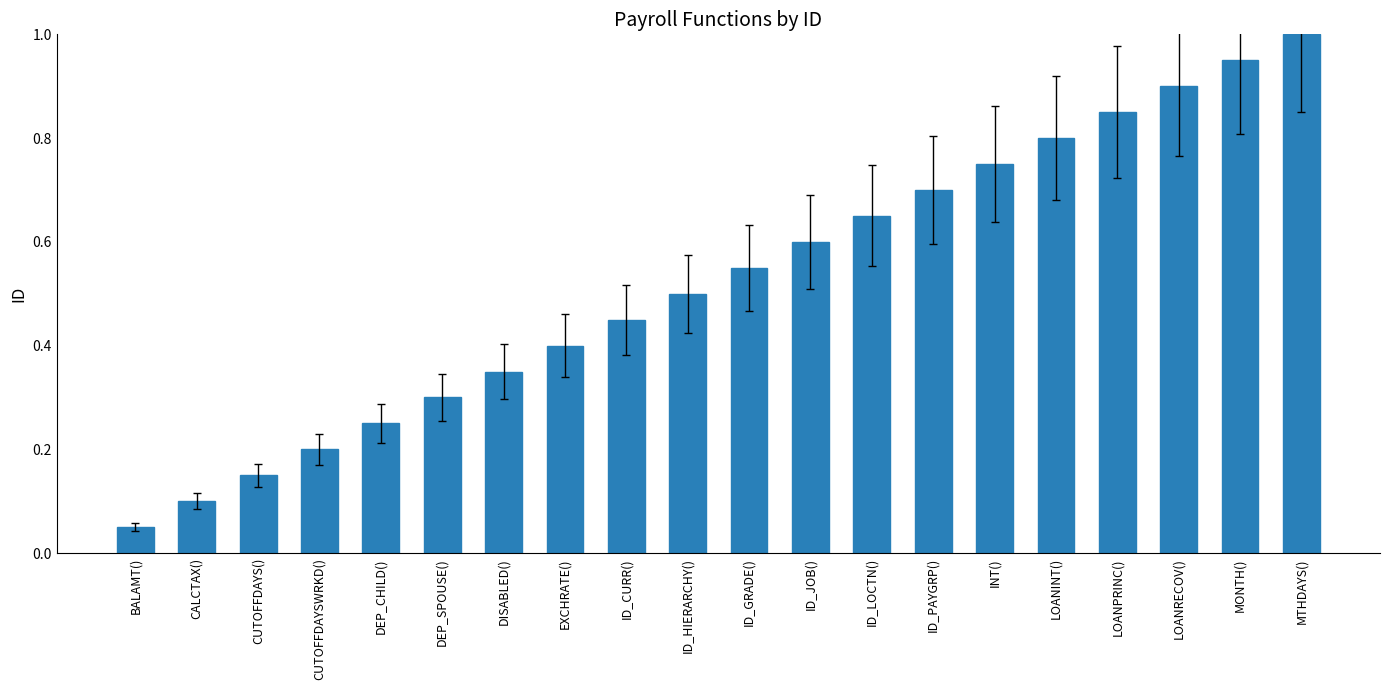

How many bars are there in total?

20